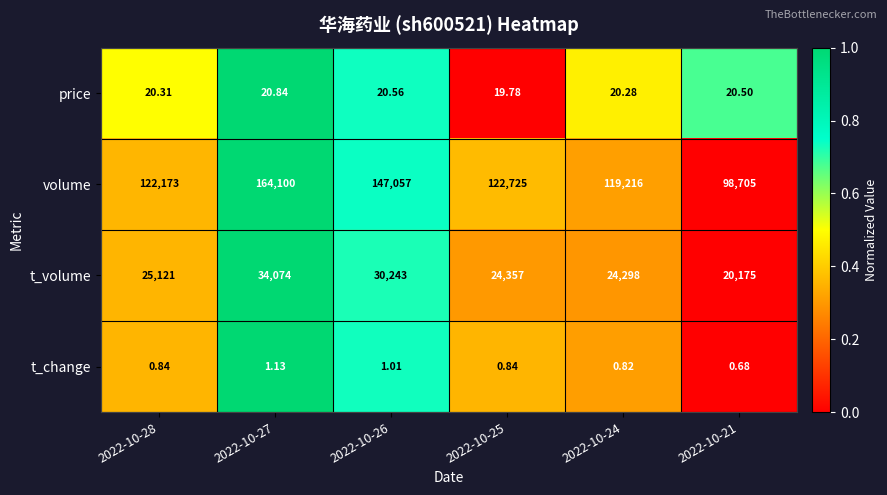

Between 2022-10-26 and 2022-10-24, which series saw the biggest shift?

volume